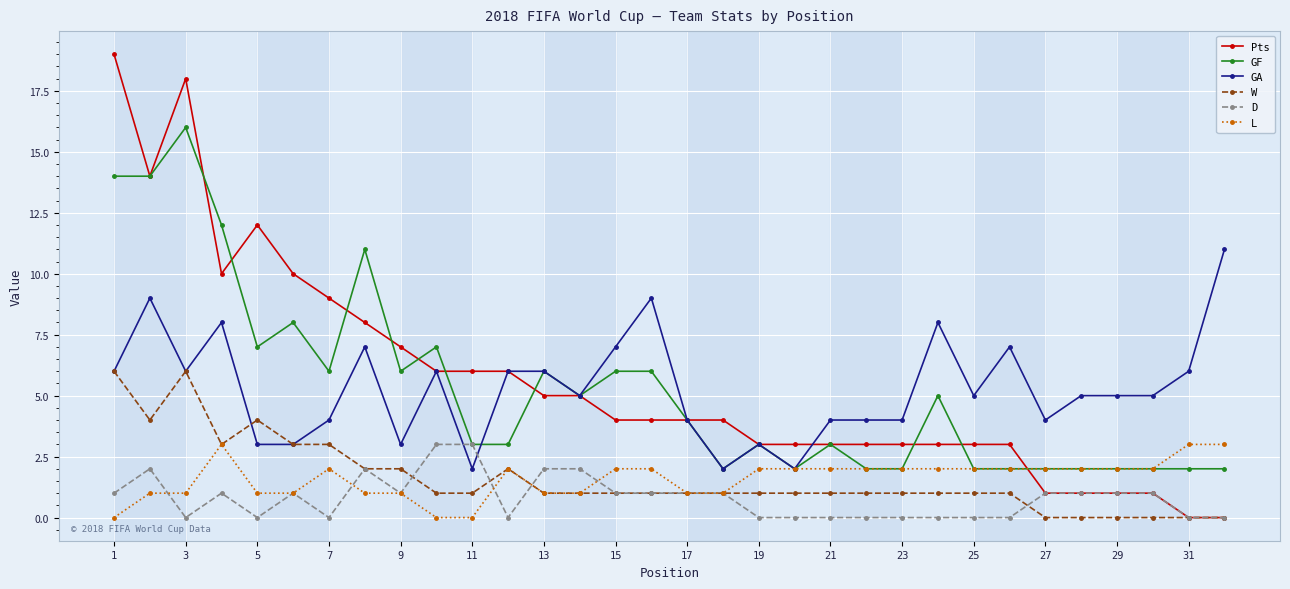

What are all the series names shown in the legend?

Pts, GF, GA, W, D, L